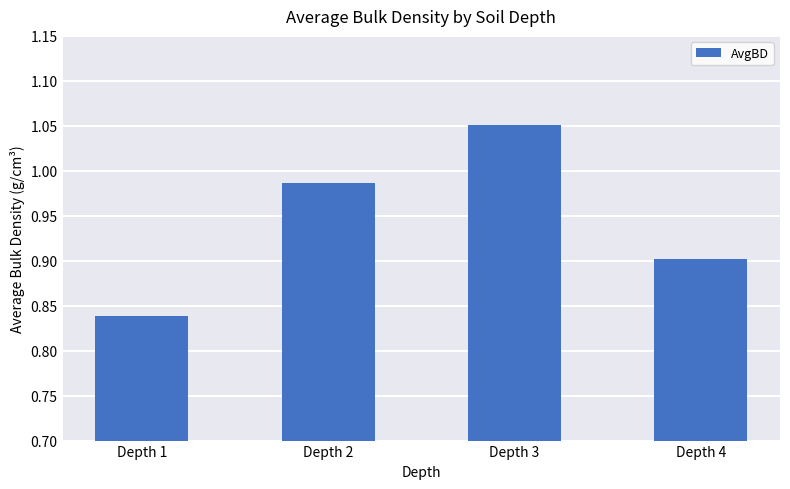

Is it true that the value at Depth 4 is 0.9?

True